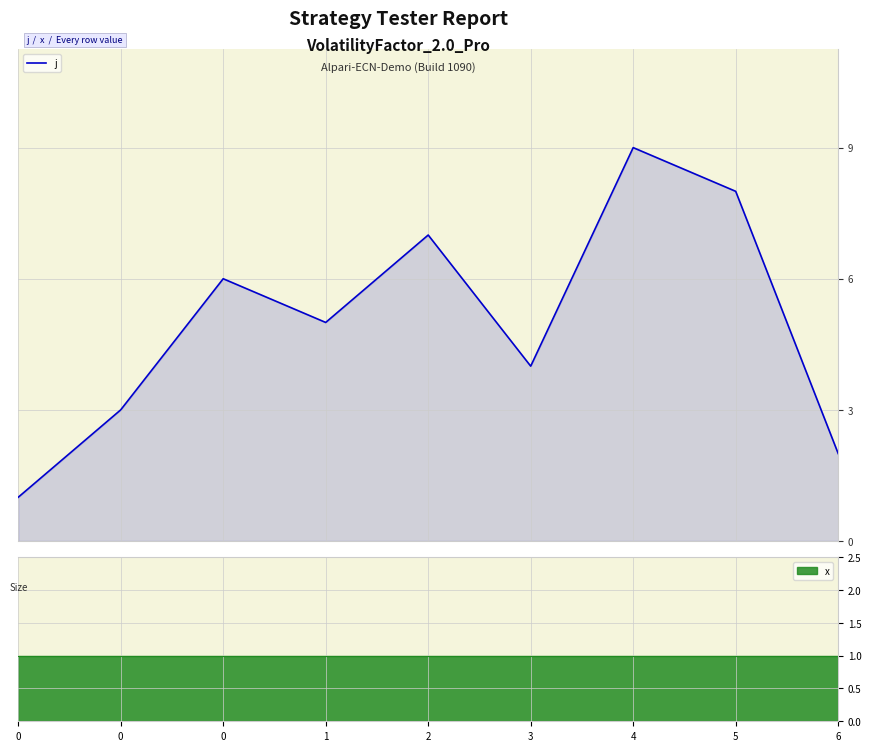

What is the highest value of the j series?

9